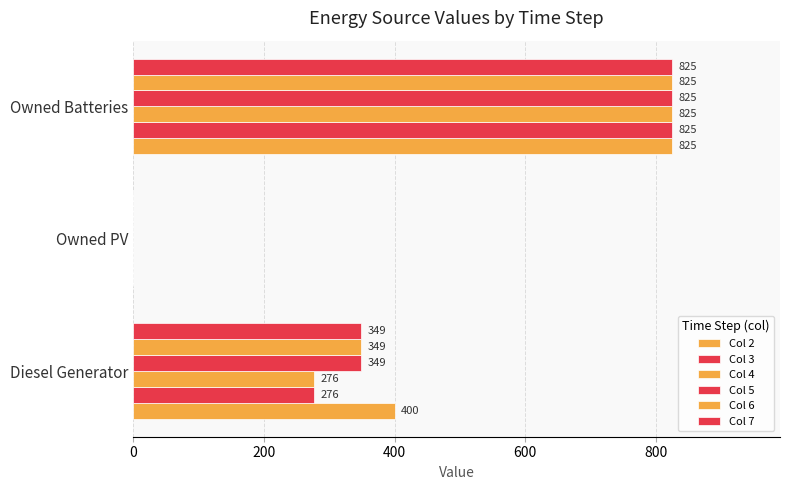

How many values in Col 5 are above zero?

2